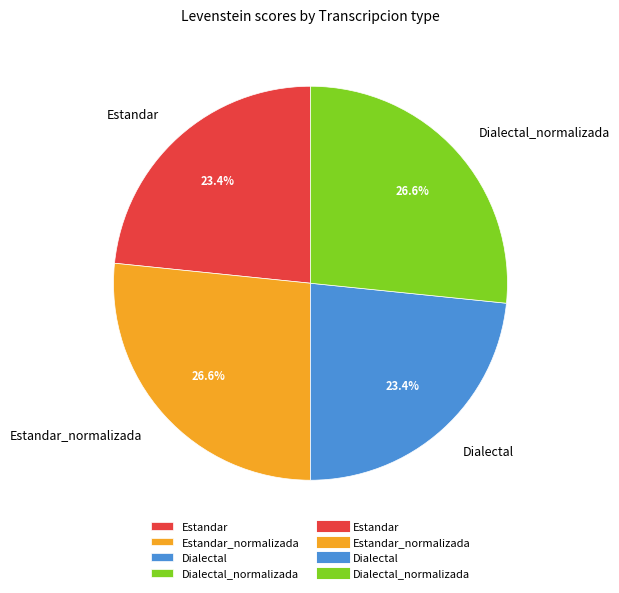

Is there a majority slice in this chart?

No